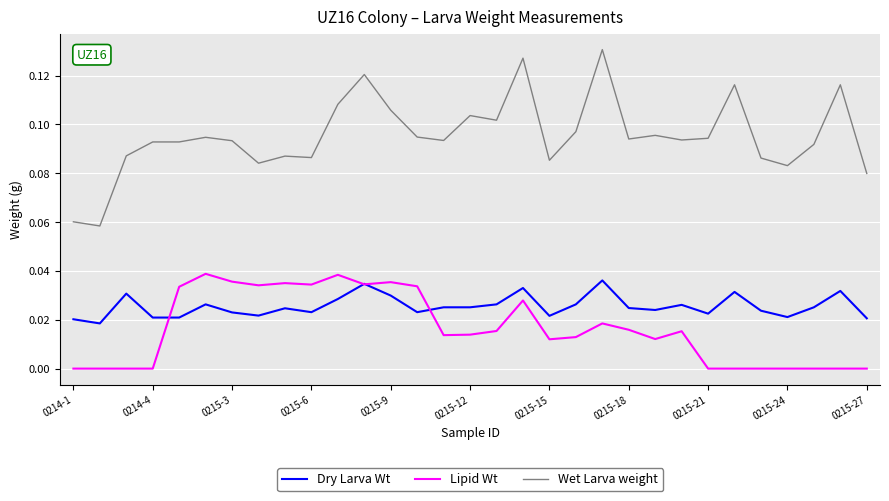

In Lipid Wt, how many points are higher than both neighbors (excluding endpoints)?

7